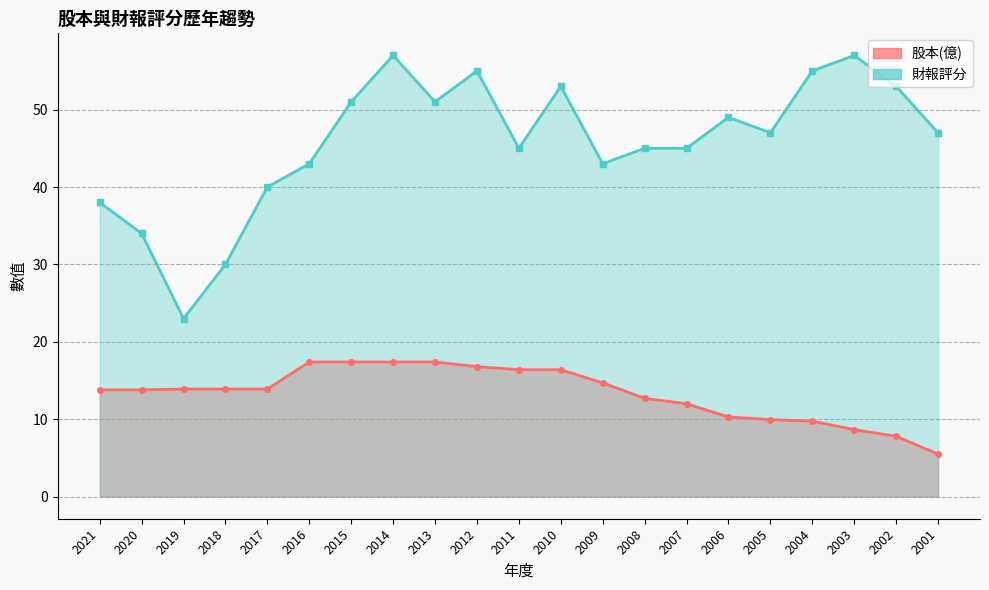

What is the difference between the second highest and second lowest values in the 財報評分 series?

27.0